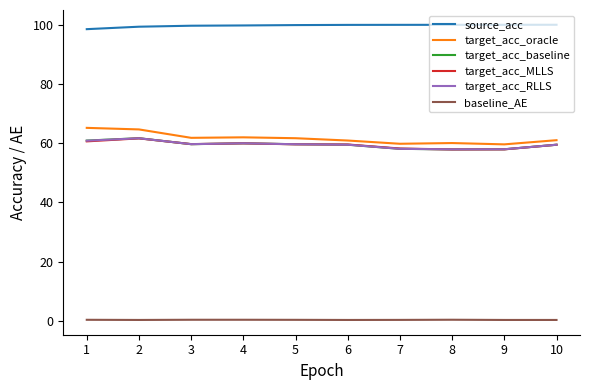

Count the number of data series in this chart.

6